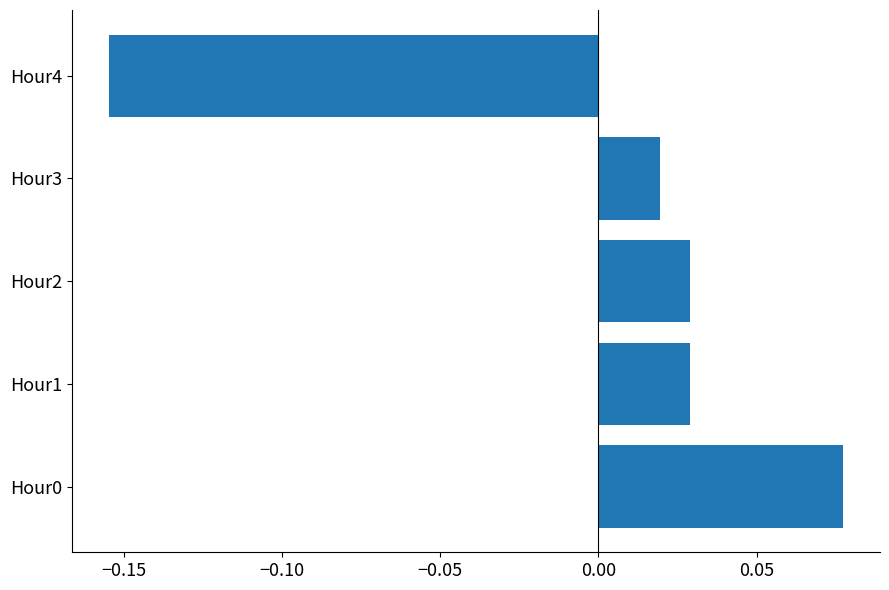

At which category does the chart reach its minimum across all series?

Hour4